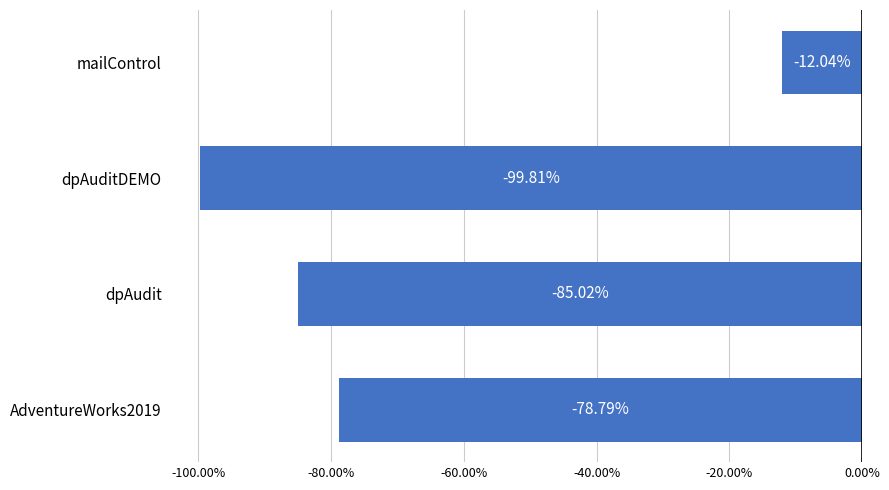

Are the bars horizontal?

Yes